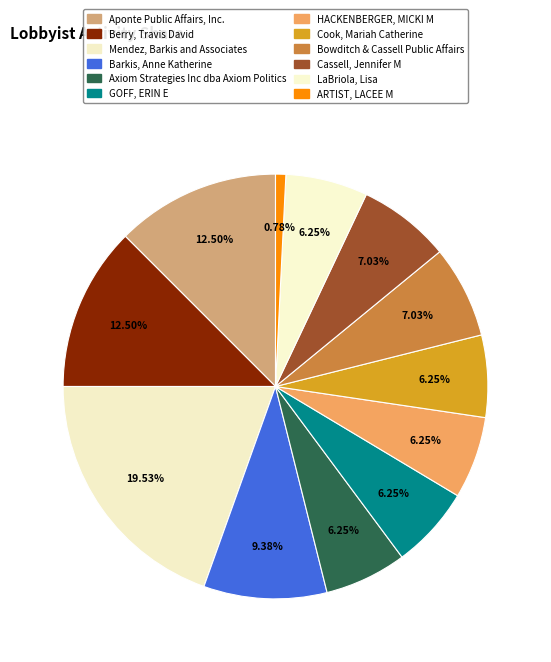

To the nearest percent, what is the average slice percentage?

8%